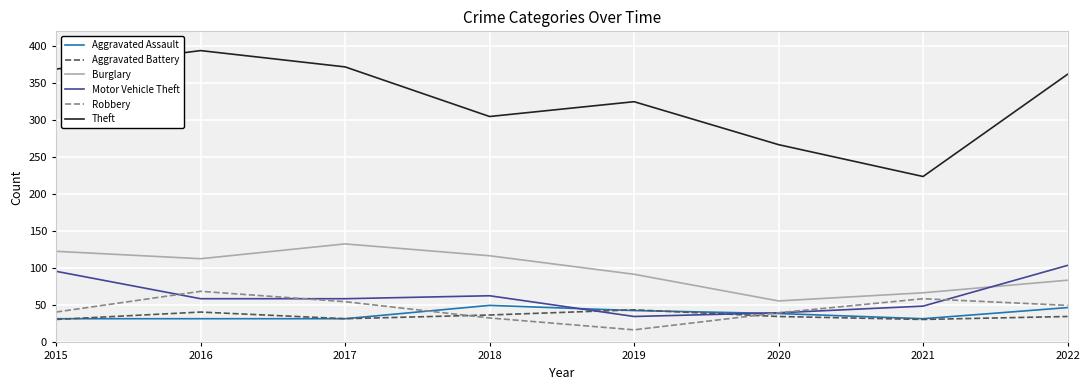

Where does the Robbery series first go above 50?

2016